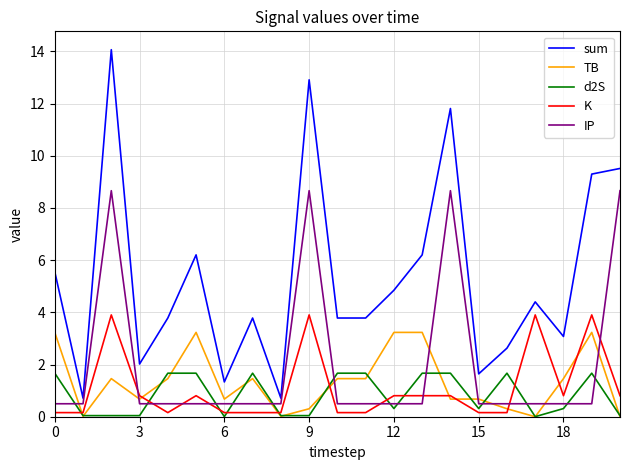

List the series in order of their peak value, lowest first.

d2S, TB, K, IP, sum